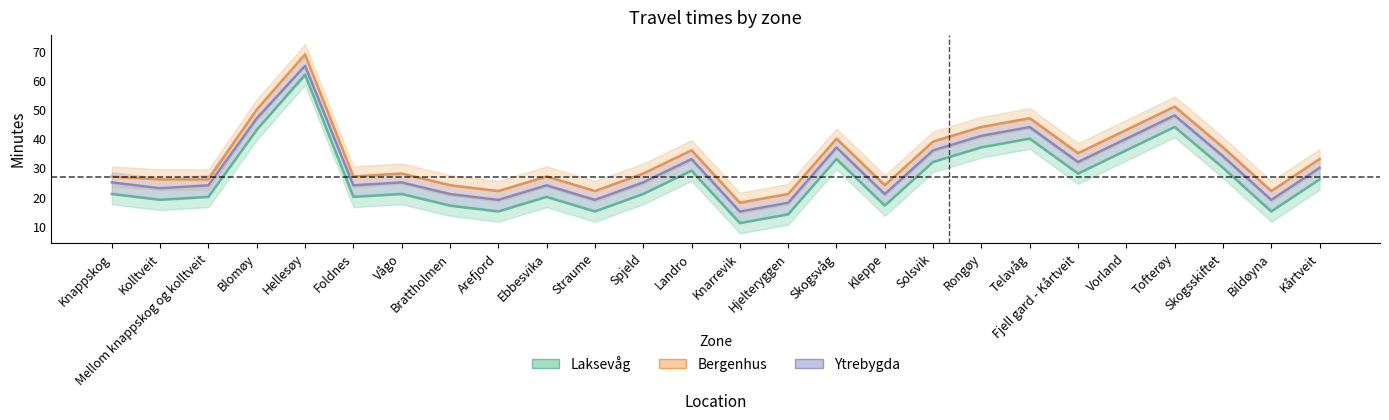

Which series has the largest total across all categories?

Bergenhus